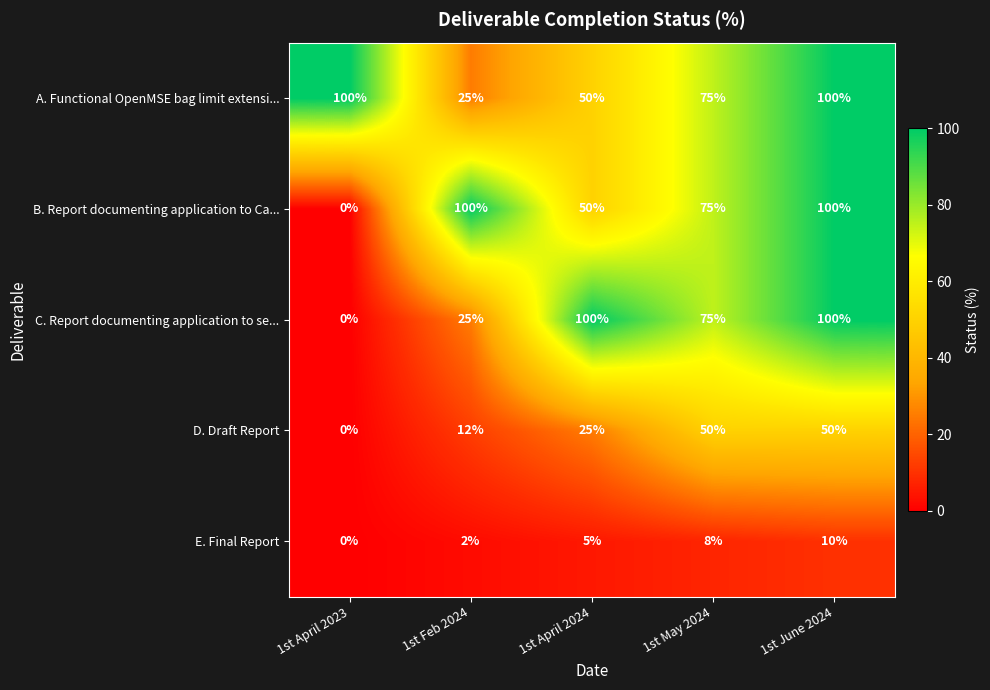

True or false: A. Functional OpenMSE bag limit extensi... has a value of 50 at 1st April 2024.

True